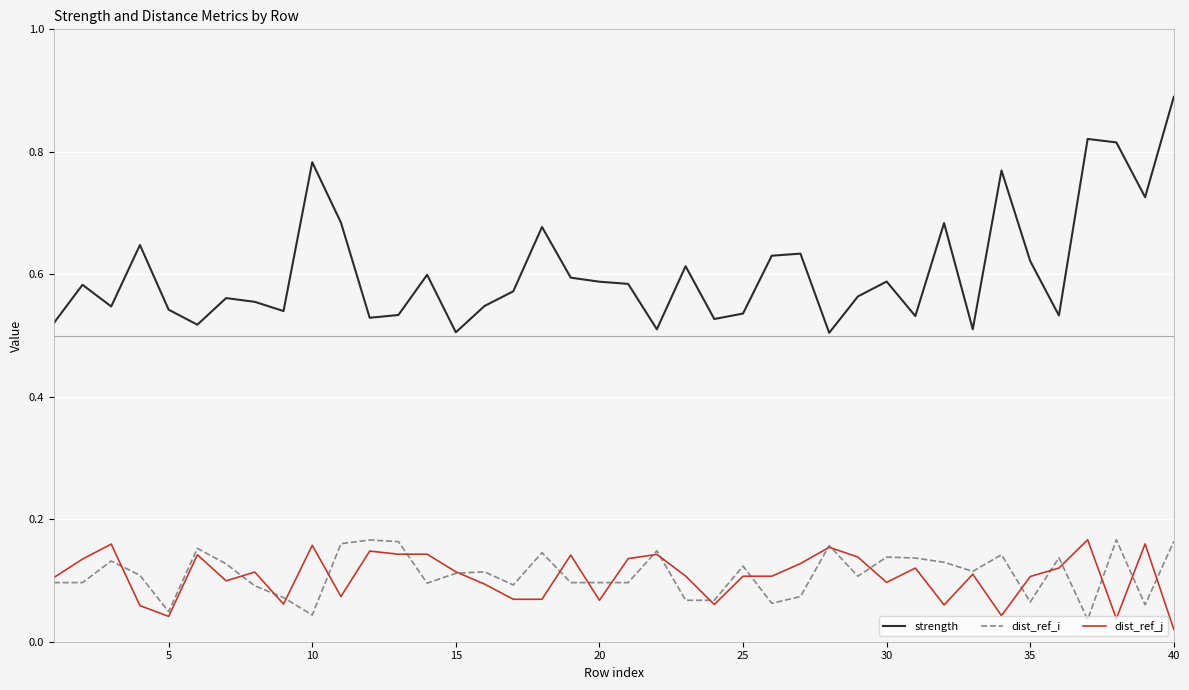

True or false: strength and dist_ref_j cross at least once.

False